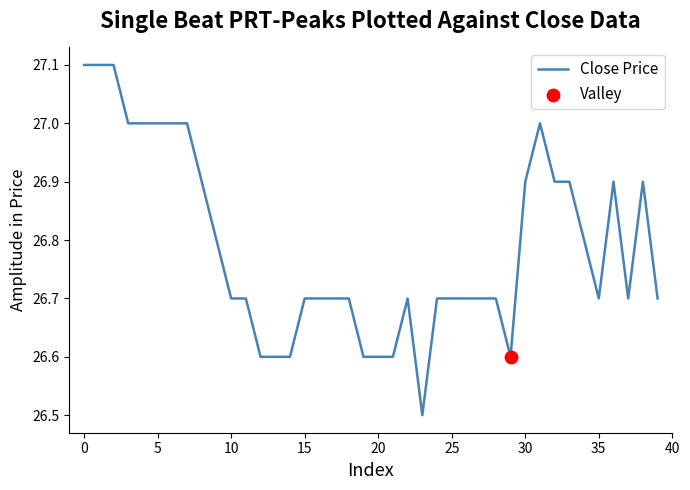

What is the difference between the maximum and minimum values?

0.6